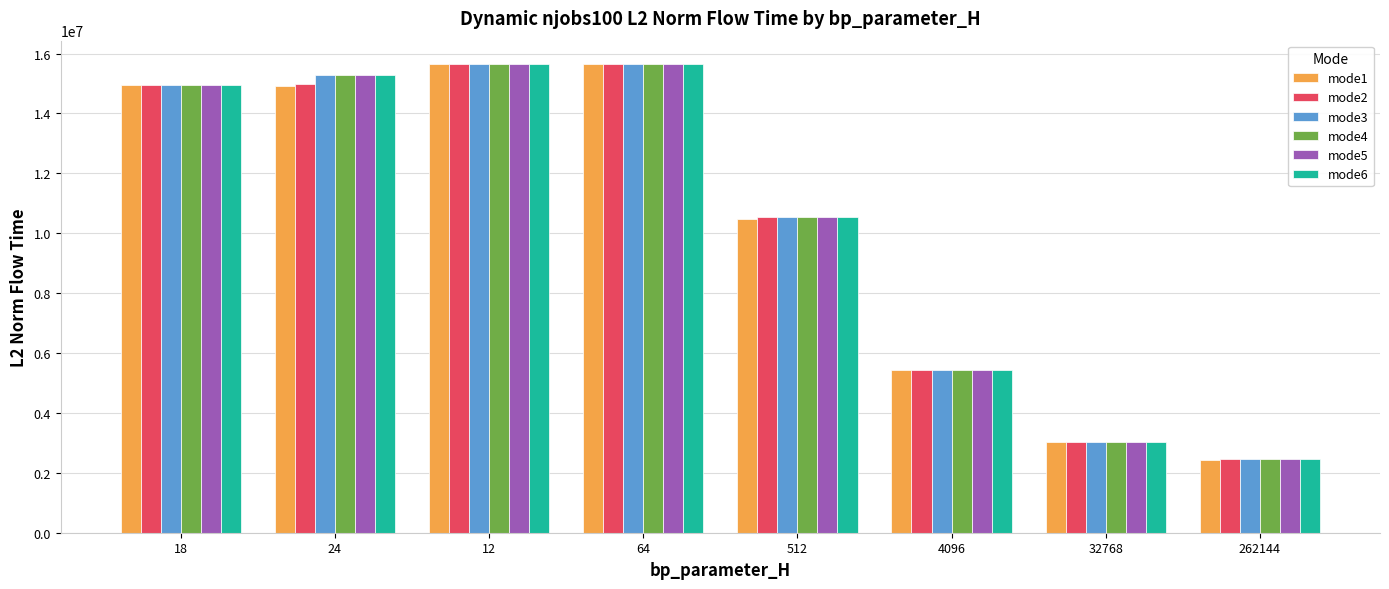

The value of mode6 at 4096 is 5435689.0. True or false?

True